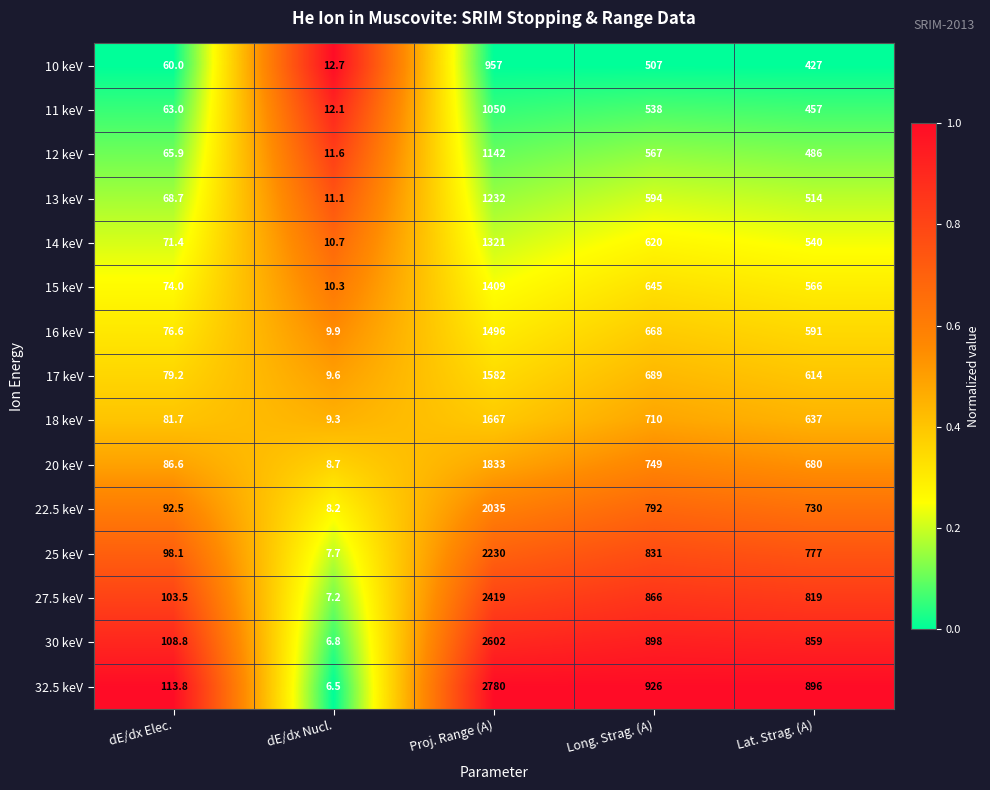

How many series are shown in this chart?

15